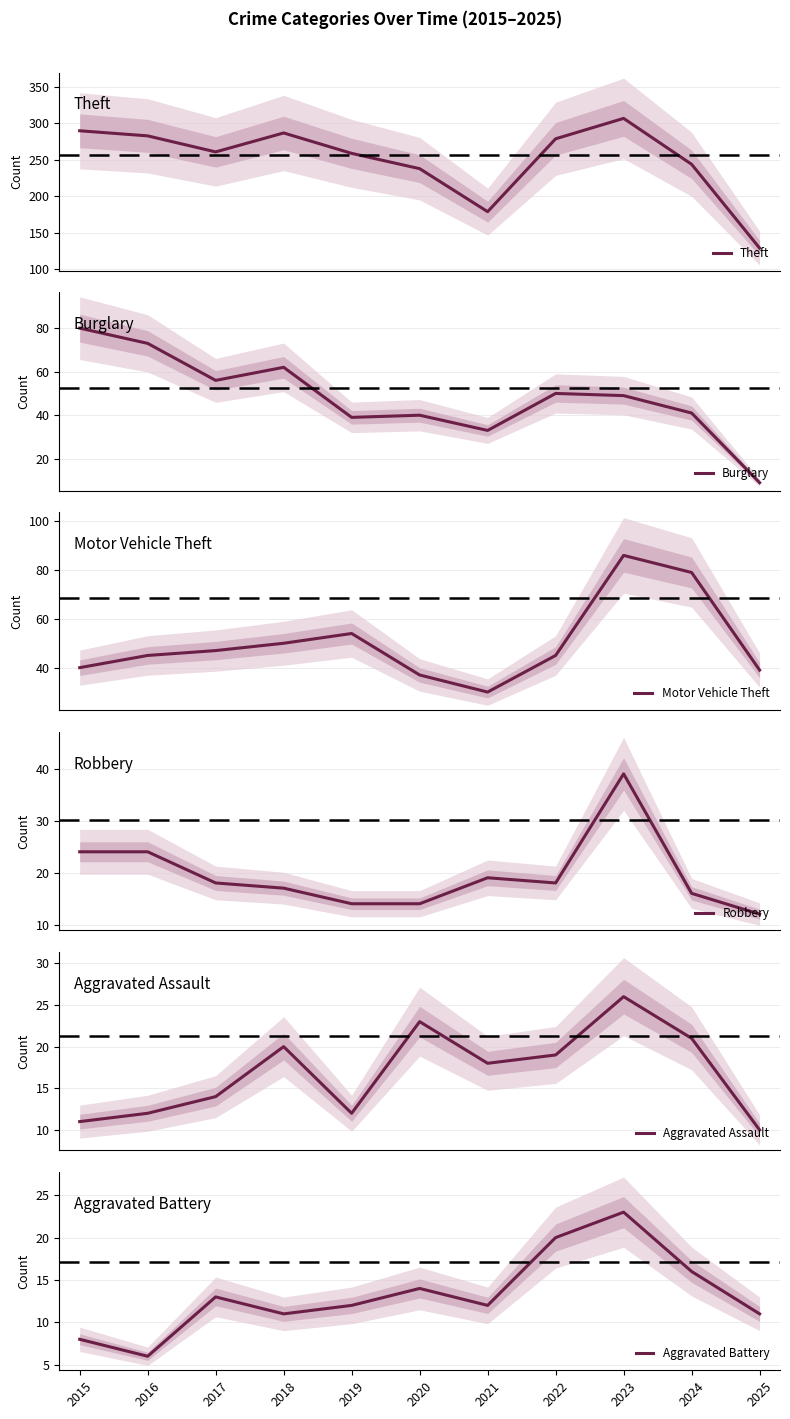

How many values in the Aggravated Battery series are below 12?

4